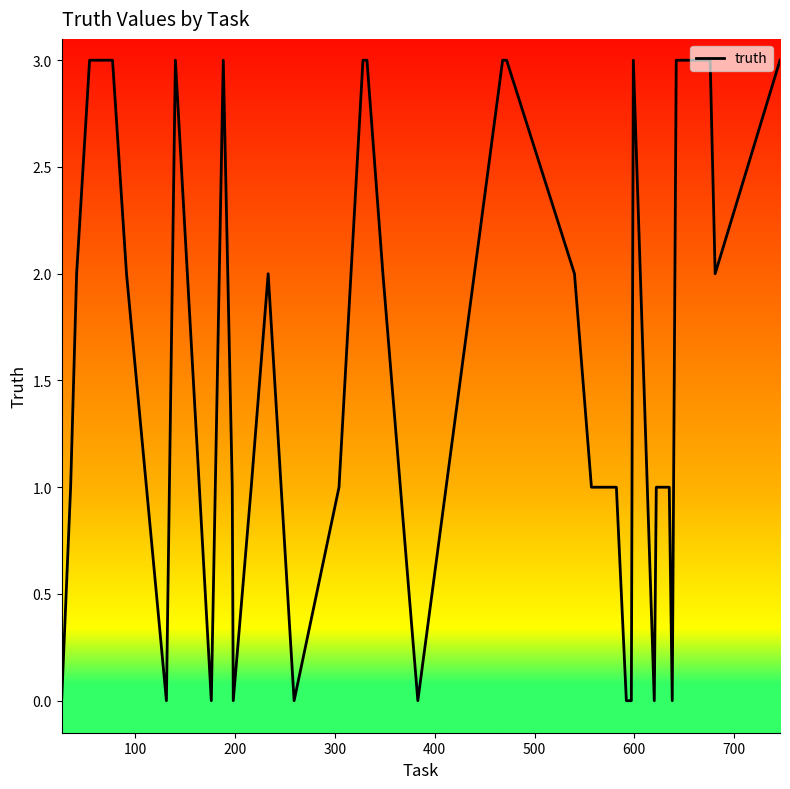

What is the greatest value displayed?

3